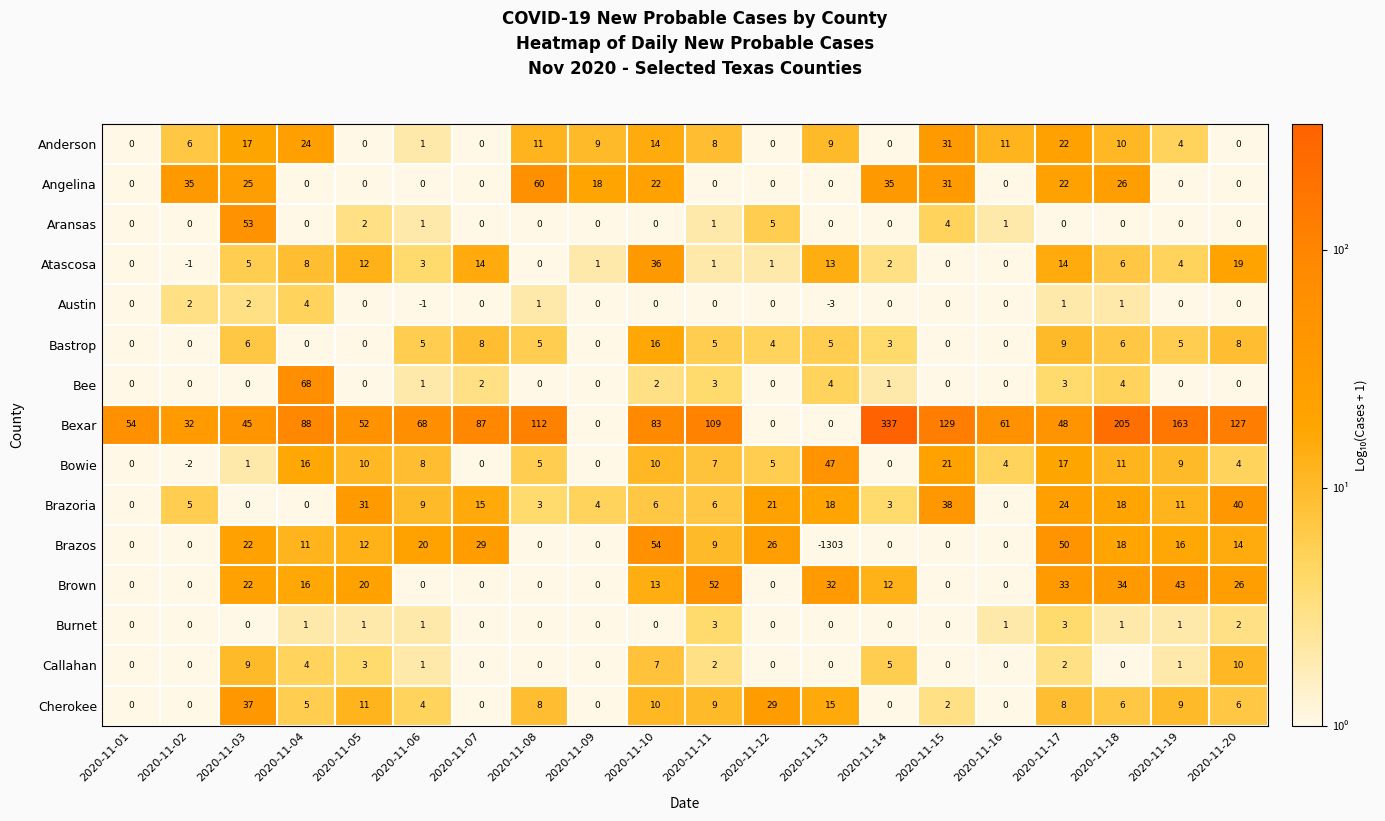

Where does the Bowie series first go above 7?

2020-11-04